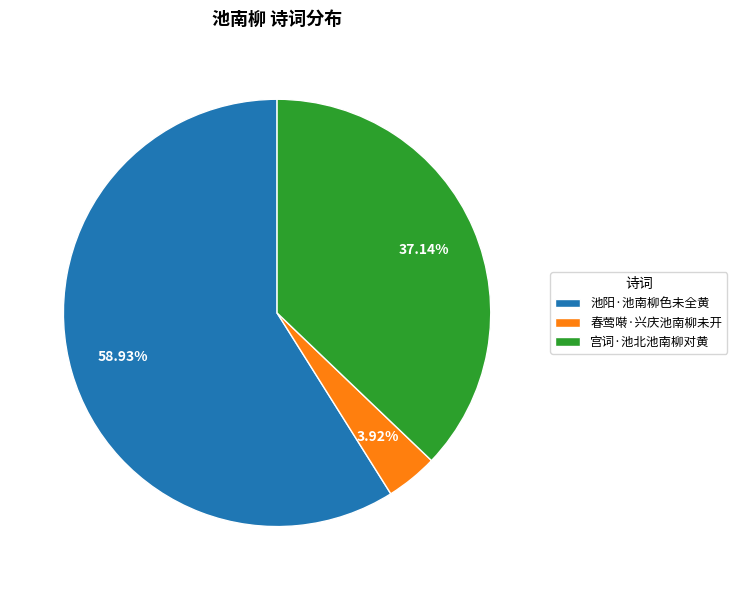

To the nearest percent, what is the average slice percentage?

33%